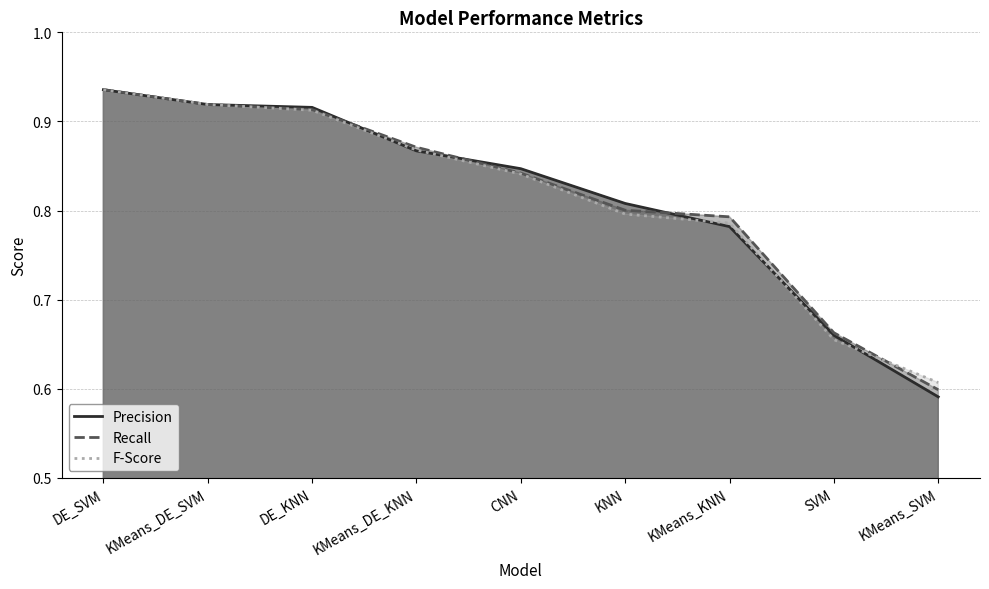

What is the total value across all series at KMeans_SVM?

1.8